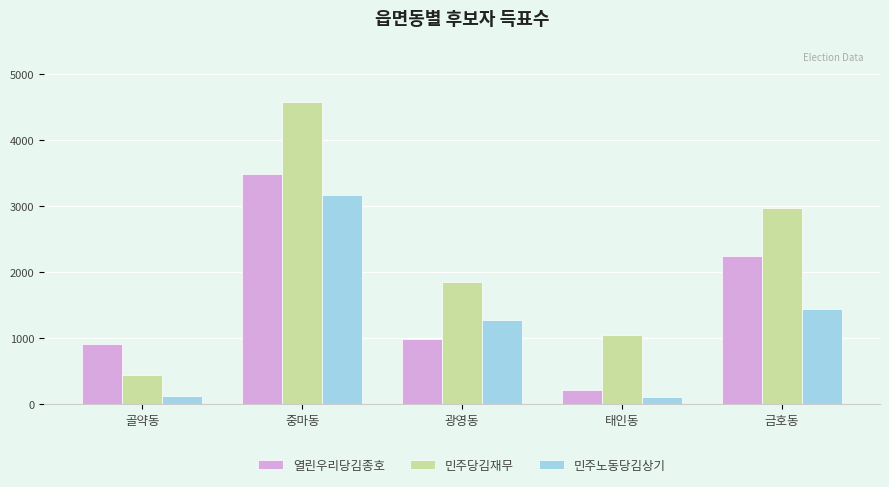

Does the chart contain any negative values?

No